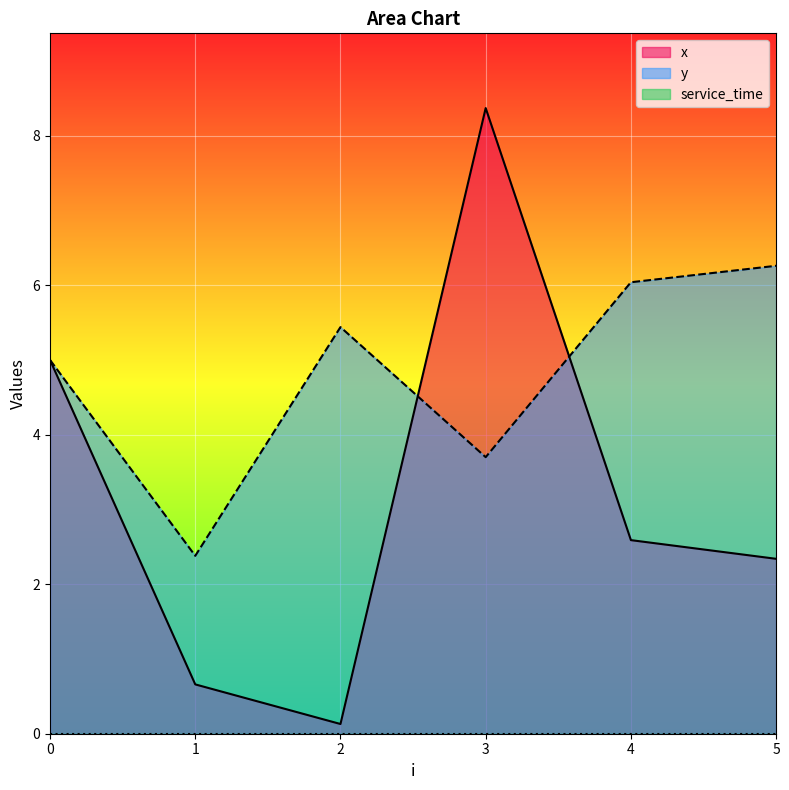

What is the difference between the maximum and minimum values in the x series?

8.2